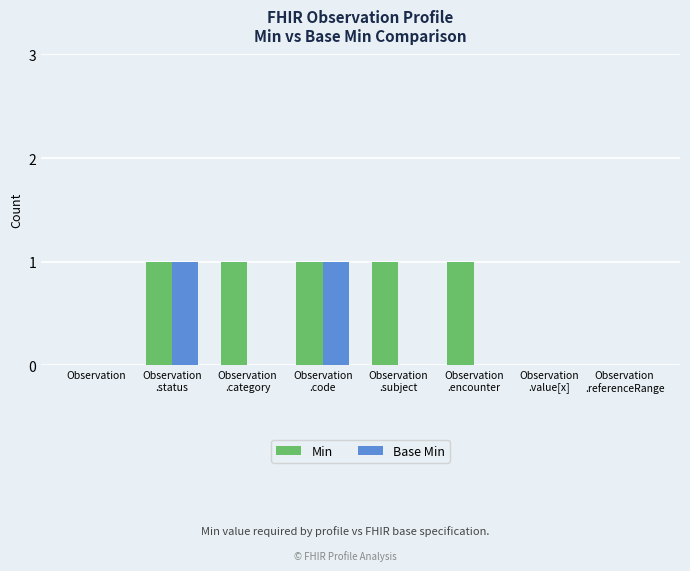

Reading right to left, list all the values displayed in this chart.

Min: 0	0	1	1	1	1	1	0
Base Min: 0	0	0	0	1	0	1	0